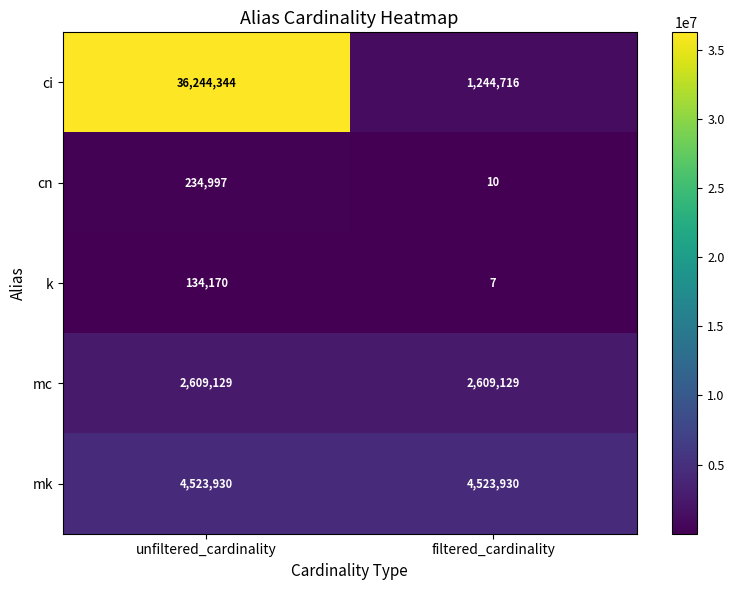

Rank the categories by cn value from highest to lowest.

unfiltered_cardinality, filtered_cardinality